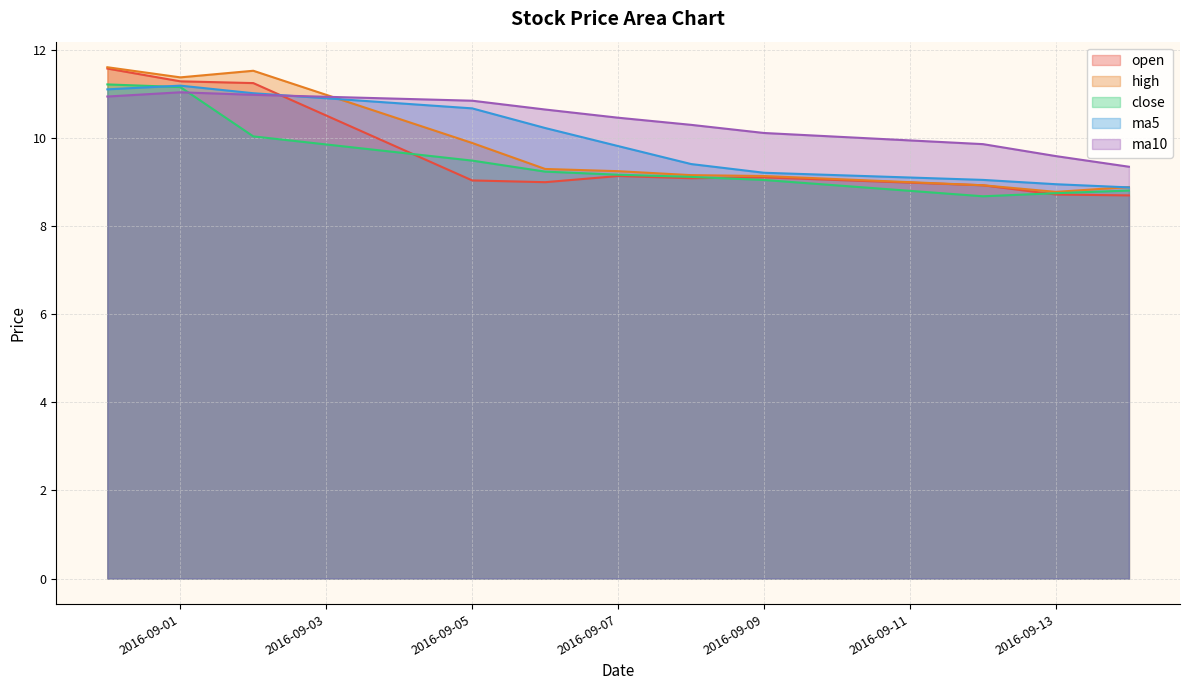

What is the difference between the highest and lowest values at 2016-09-05?

1.8